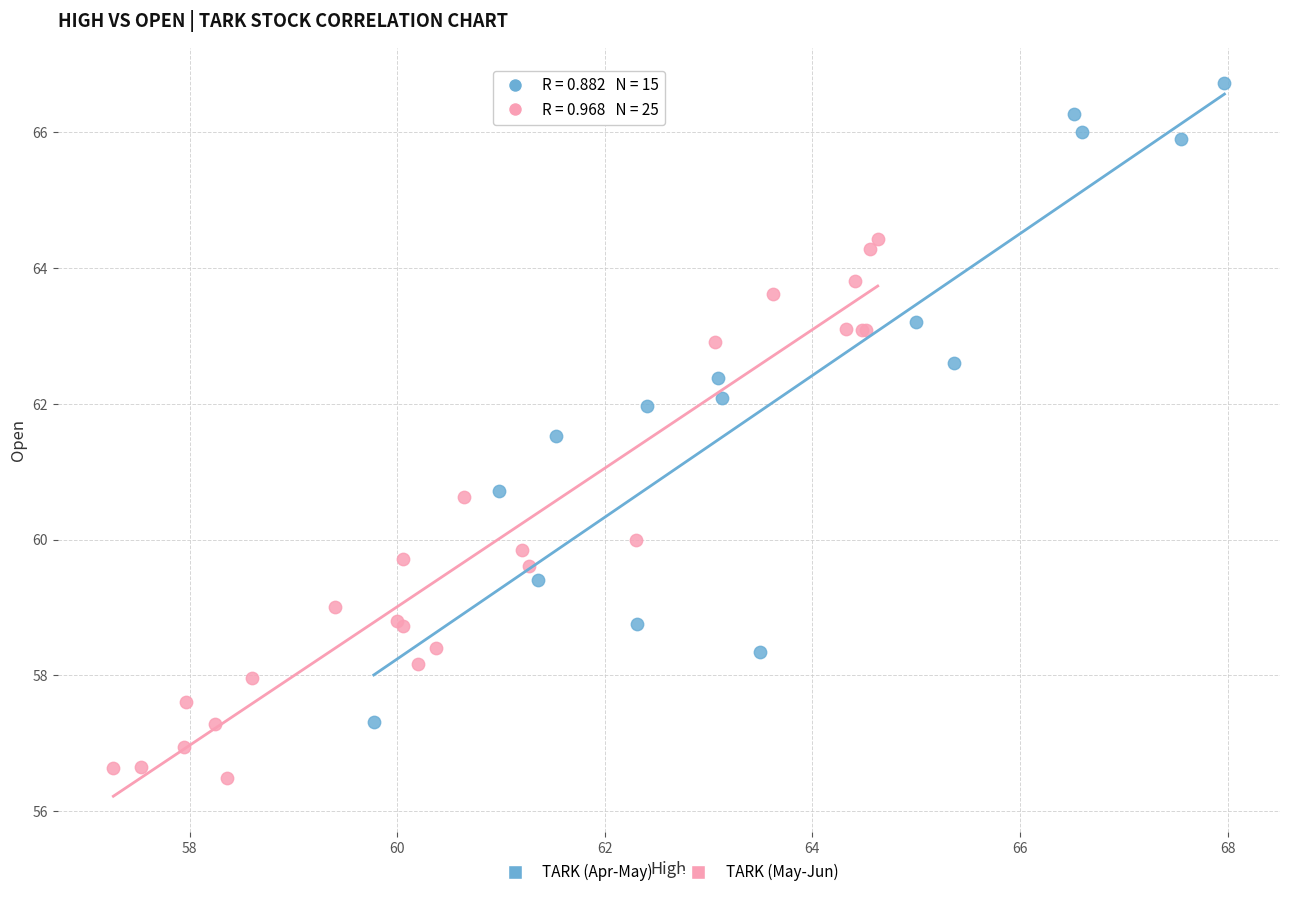

Which series has the widest spread of Y values?

TARK (Apr-May)